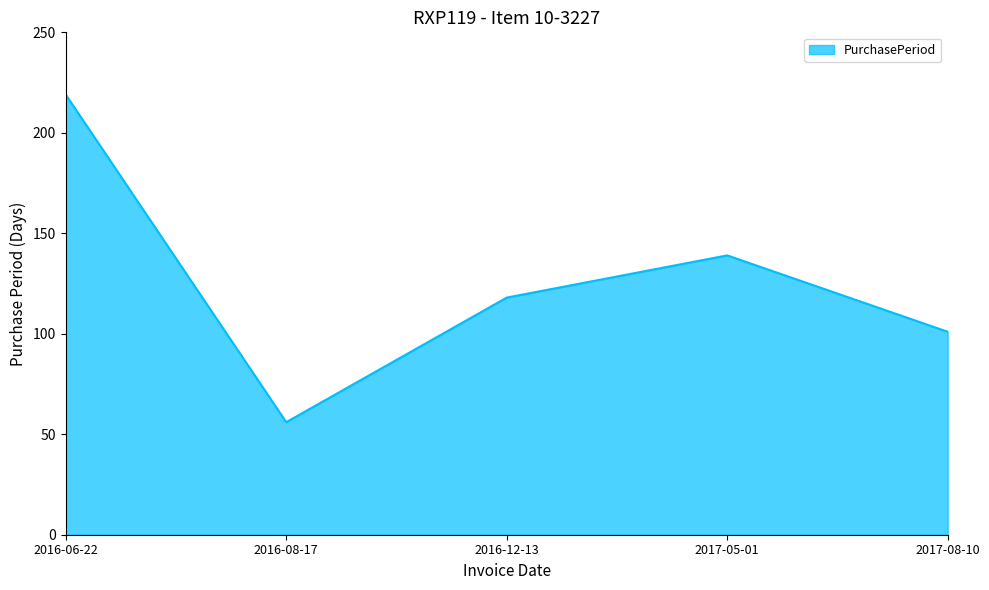

List the labels in order of value, largest first.

2016-06-22, 2017-05-01, 2016-12-13, 2017-08-10, 2016-08-17